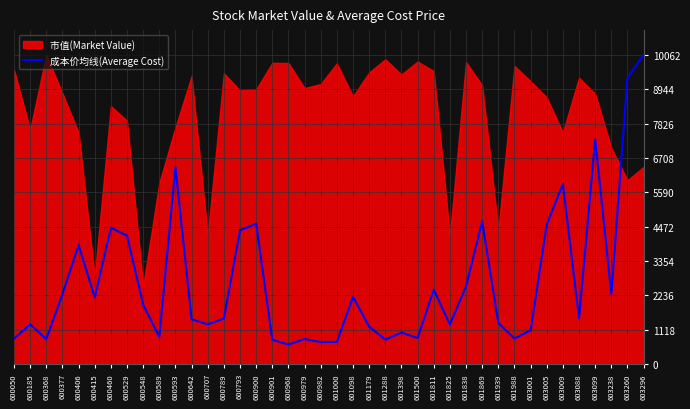

Is it true that the value at 600415 is 2174.1?

True